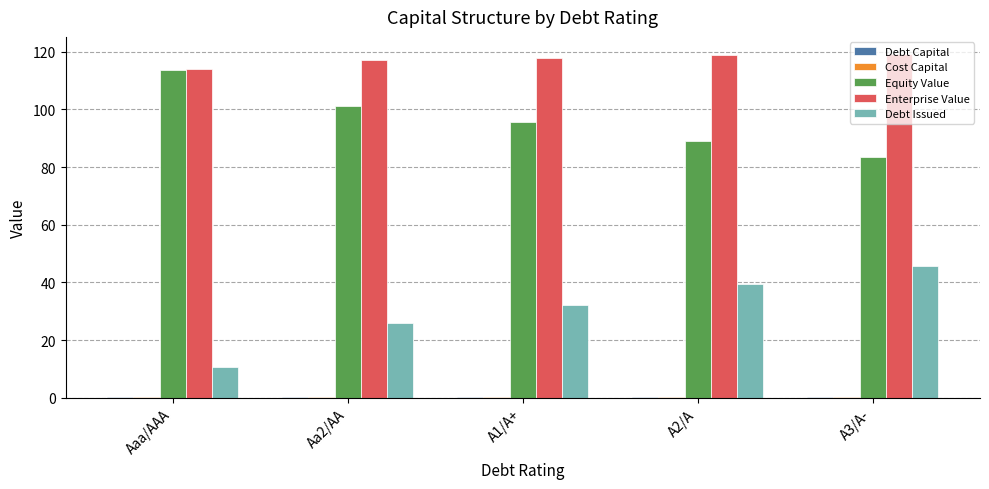

Which category has the highest value in the Debt Issued series?

A3/A-